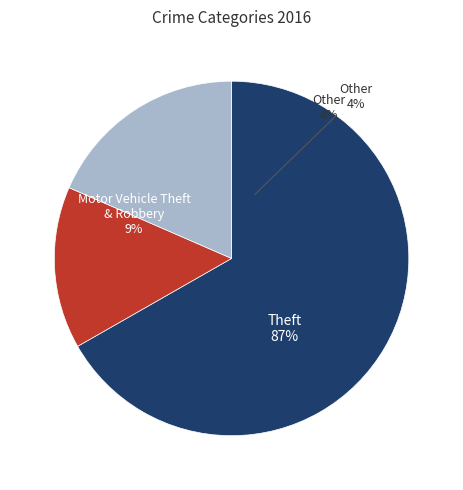

Does Theft account for over 50% of the chart?

Yes